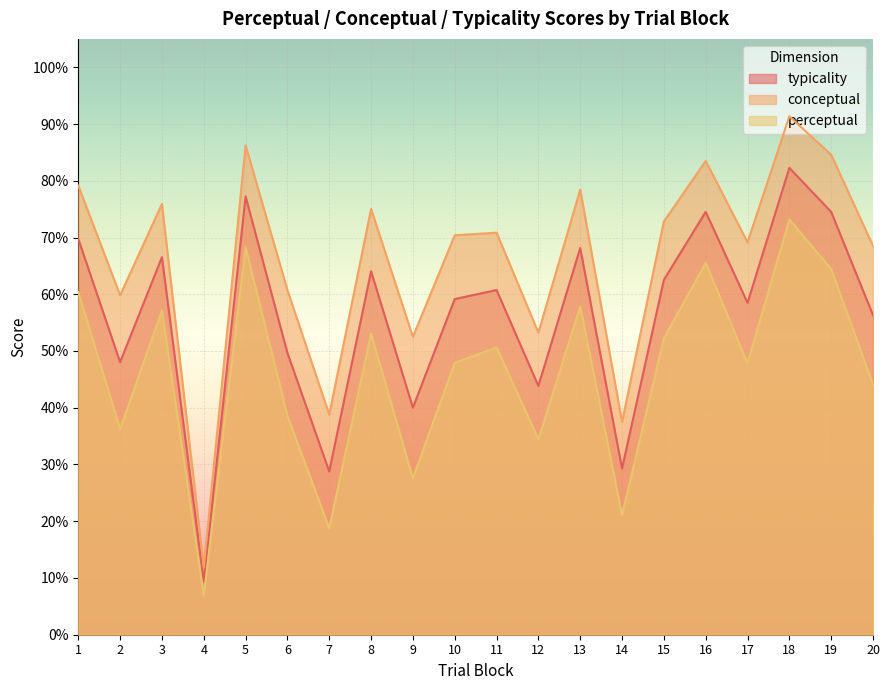

Reading left to right, extract all data points from this chart.

typicality: 69.8	48.0	66.5	9.4	77.2	49.7	28.8	64.0	40.0	59.1	60.7	43.8	68.2	29.3	62.5	74.5	58.5	82.3	74.5	56.3
conceptual: 79.2	59.8	75.9	11.9	86.2	60.7	38.8	75.0	52.5	70.4	70.8	53.2	78.5	37.5	72.8	83.5	69.2	91.4	84.6	68.5
perceptual: 60.4	36.2	57.1	6.8	68.3	38.6	18.8	53.1	27.5	47.9	50.6	34.5	57.8	21.1	52.2	65.5	47.8	73.2	64.4	44.1